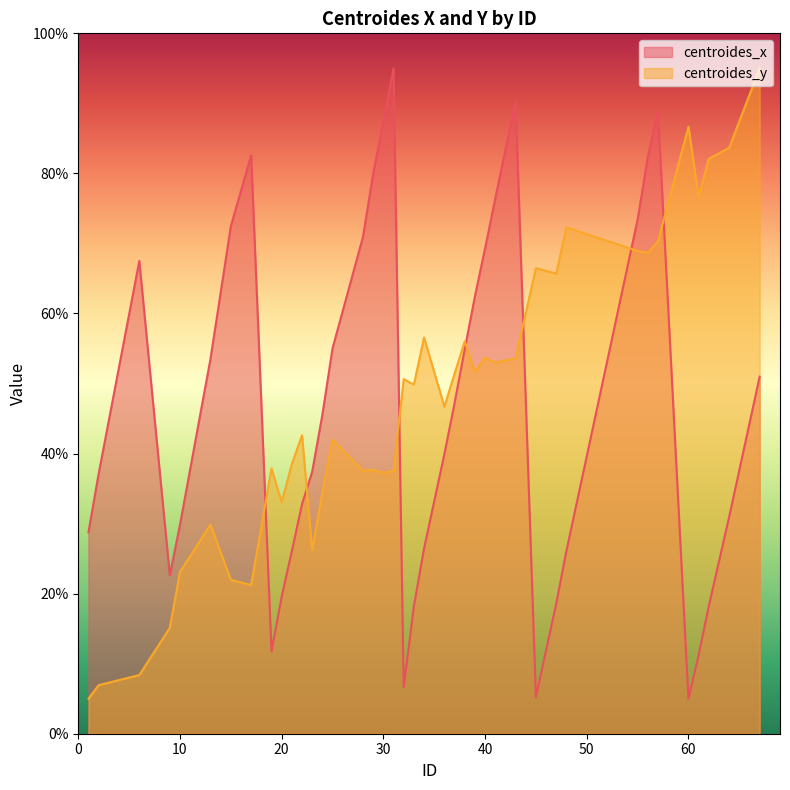

At which category does centroides_y reach its first local peak?

13